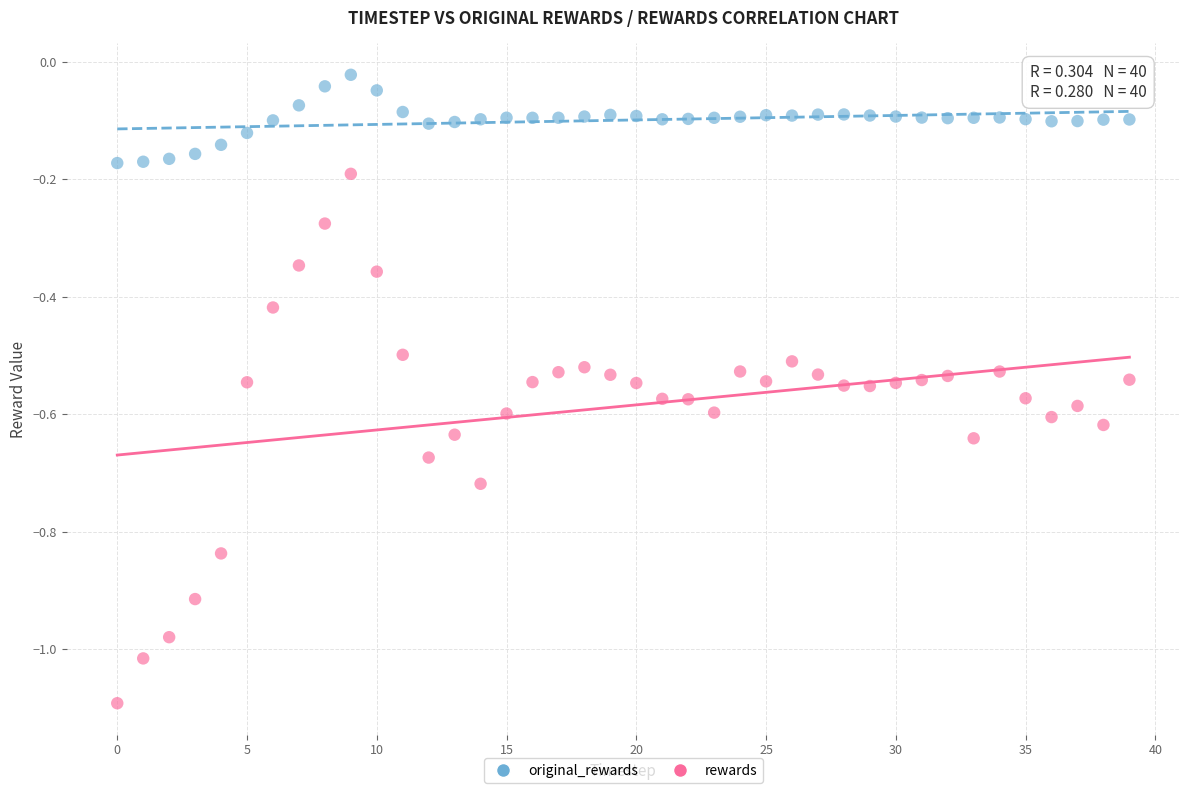

Which series has the widest spread of Y values?

rewards